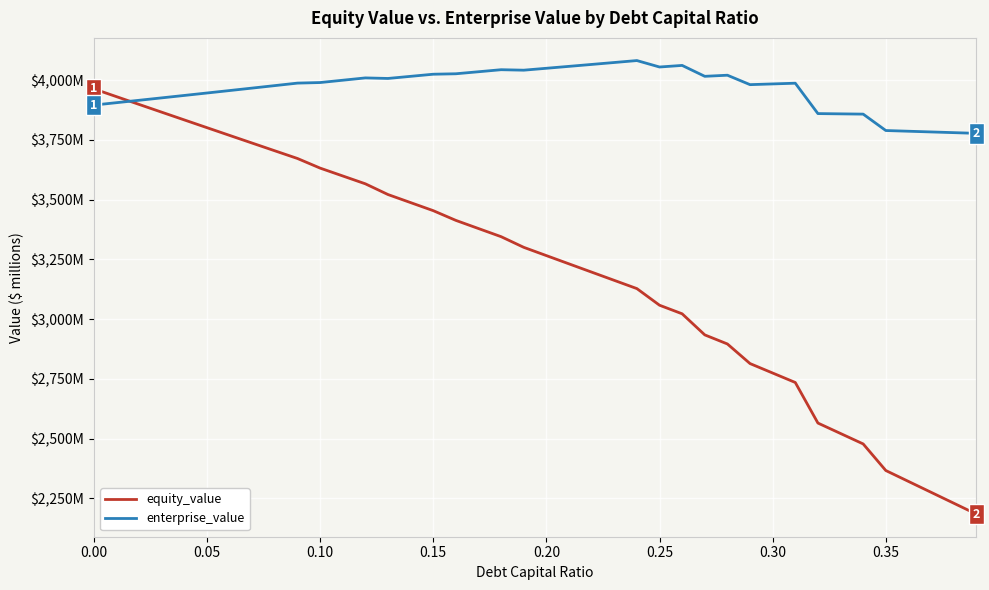

List the series in order of their overall mean, lowest first.

equity_value, enterprise_value